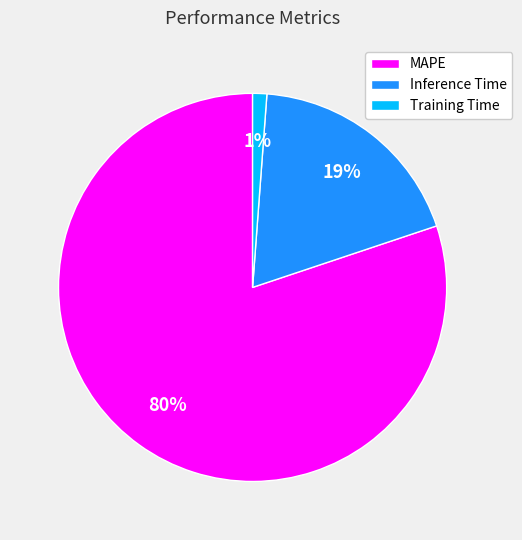

Between MAPE and Inference Time, which is larger?

MAPE